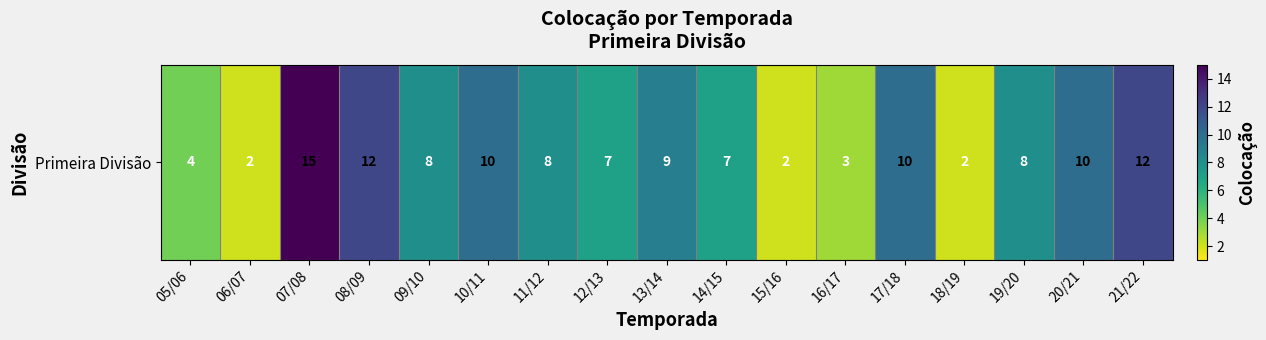

What is the ratio of the value at 18/19 to the value at 21/22?

0.2